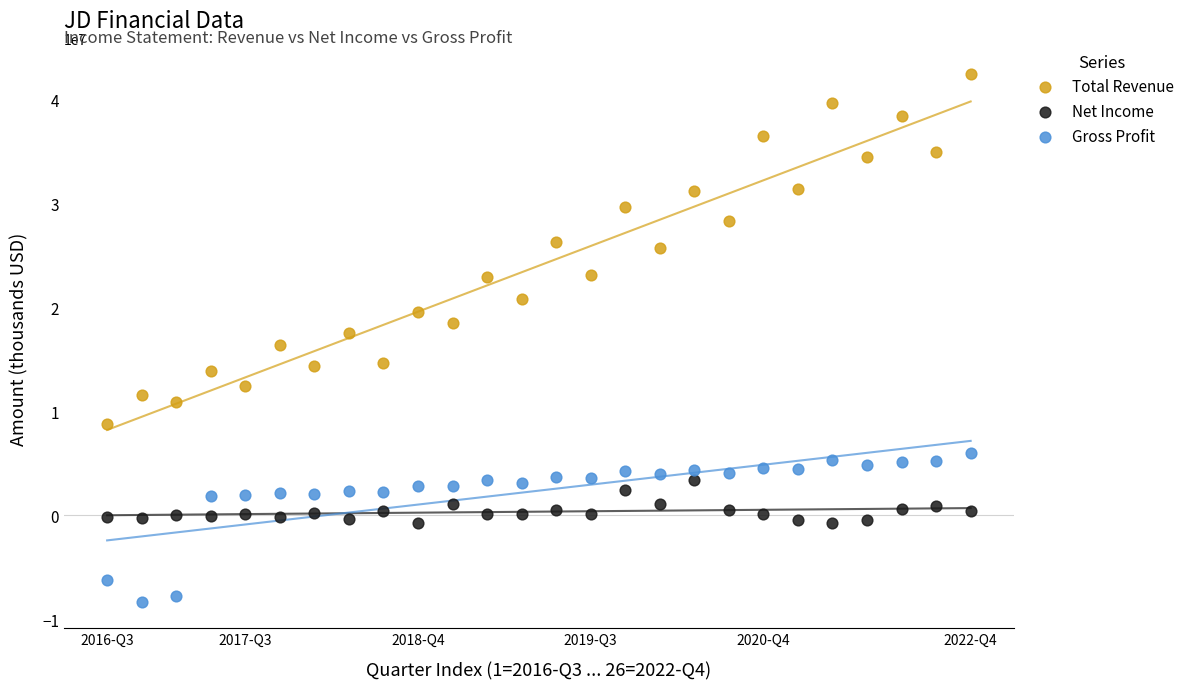

Across all data points, what is the range of Y values (max minus min)?

50736100